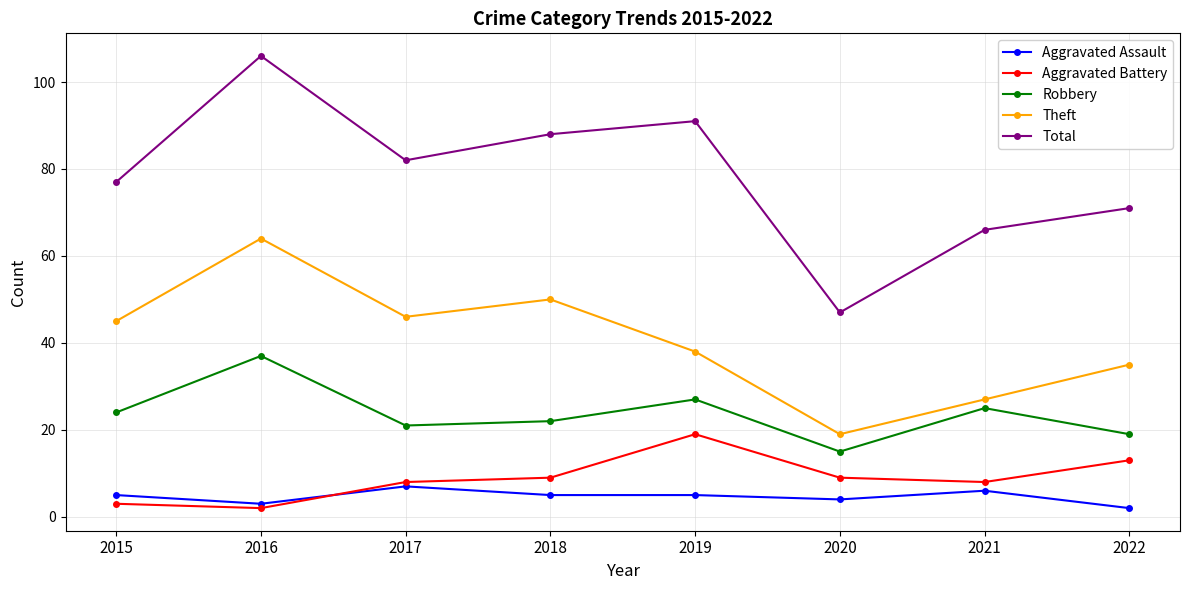

At which category does the chart reach its peak across all series?

2016